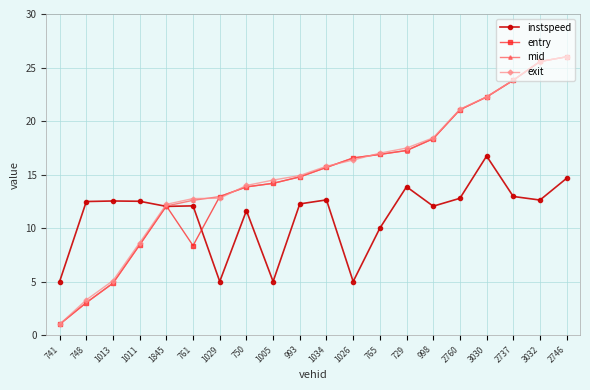

The instspeed series shows 12.0 at 998. True or false?

True